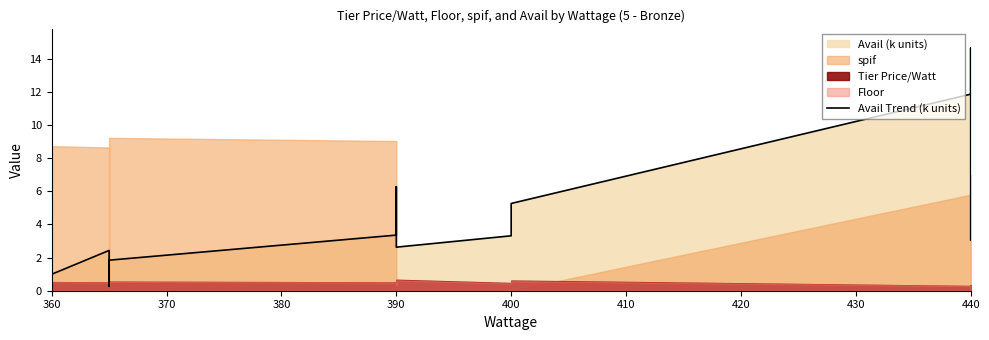

What is the average value?

4.1